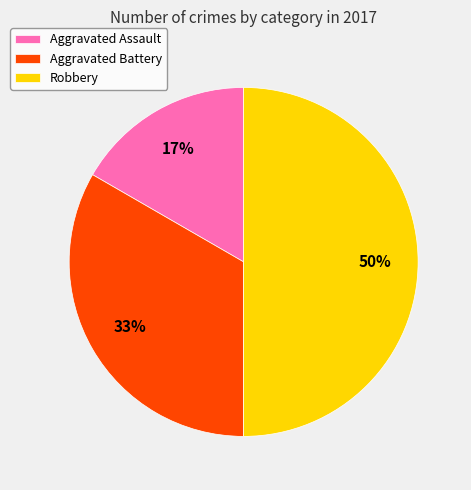

To the nearest percent, what is the combined percentage of Robbery and Aggravated Battery?

83%